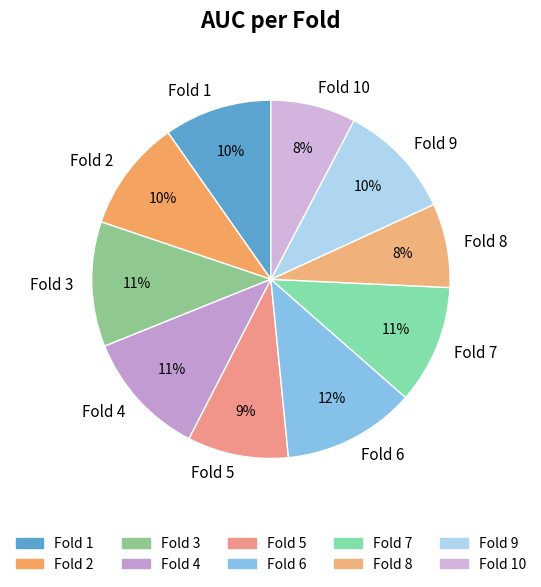

Between Fold 1 and Fold 10, which is larger?

Fold 1